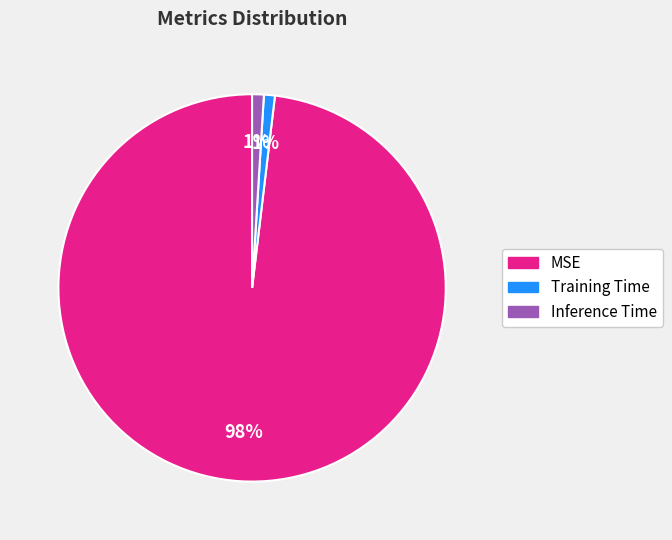

To the nearest percent, what is the combined percentage of Training Time and MSE?

99%